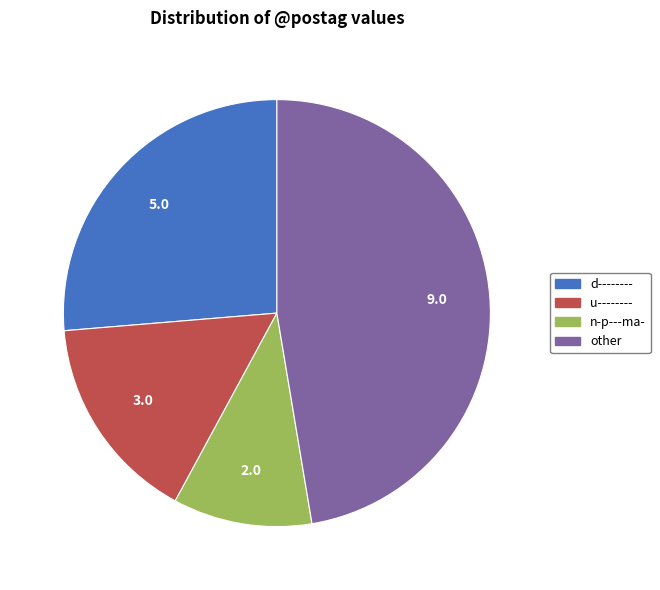

How many segments does this pie chart have?

4